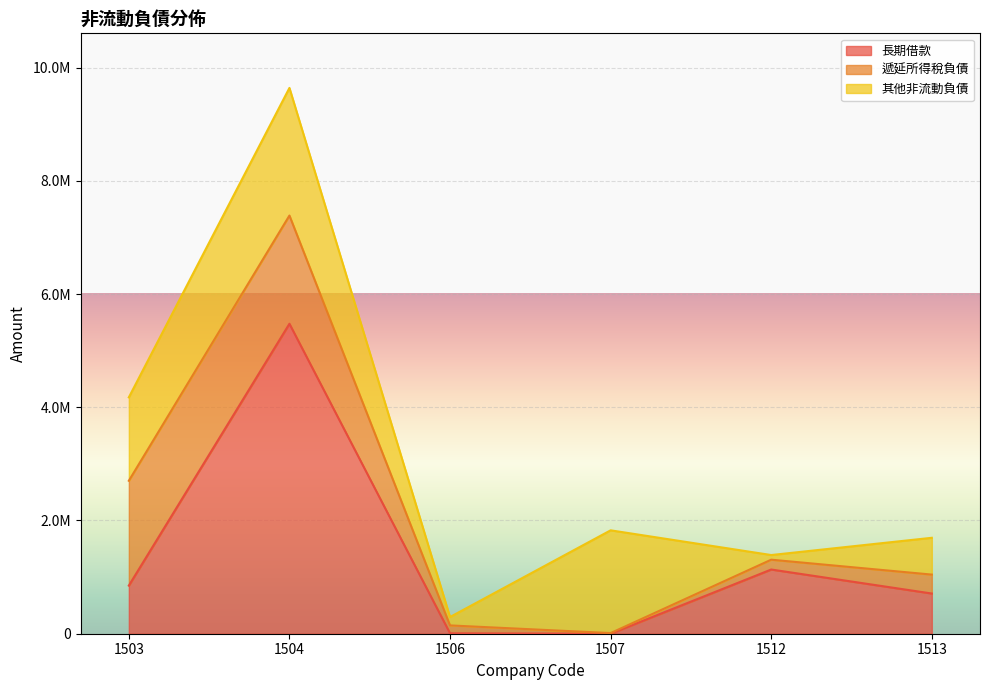

The 其他非流動負債 series shows 650011 at 1513. True or false?

True